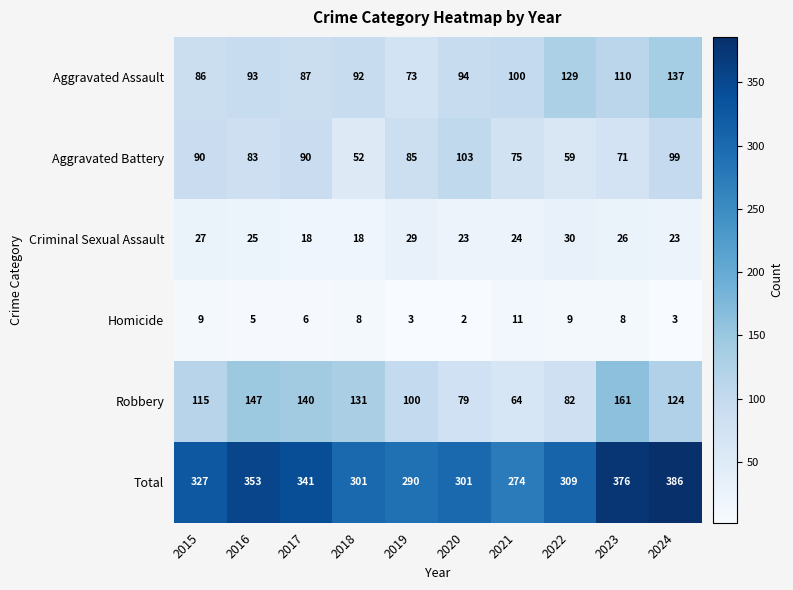

How many categories are shown in the chart?

10